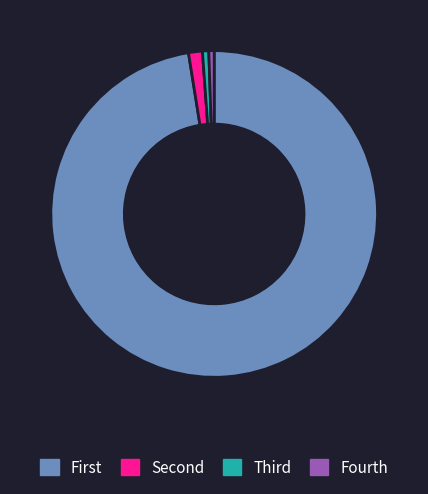

True or false: Fourth accounts for 7% of the total.

False